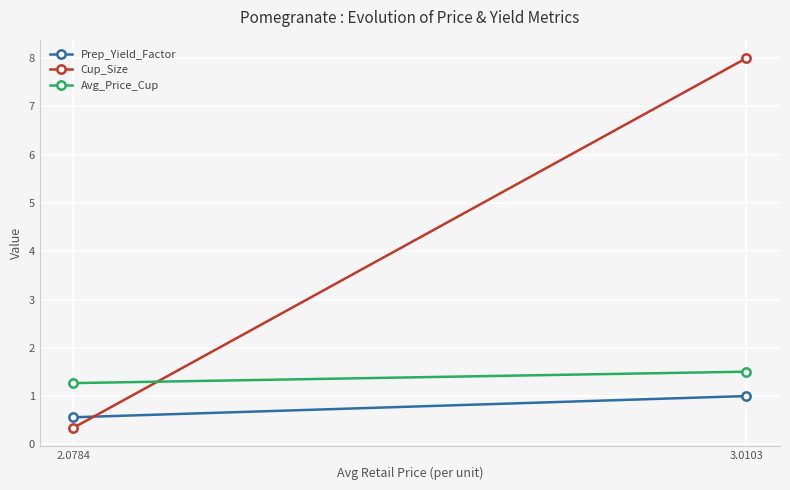

Reading right to left, list all the values displayed in this chart.

Prep_Yield_Factor: 1.0	0.6
Cup_Size: 8.0	0.3
Avg_Price_Cup: 1.5	1.3